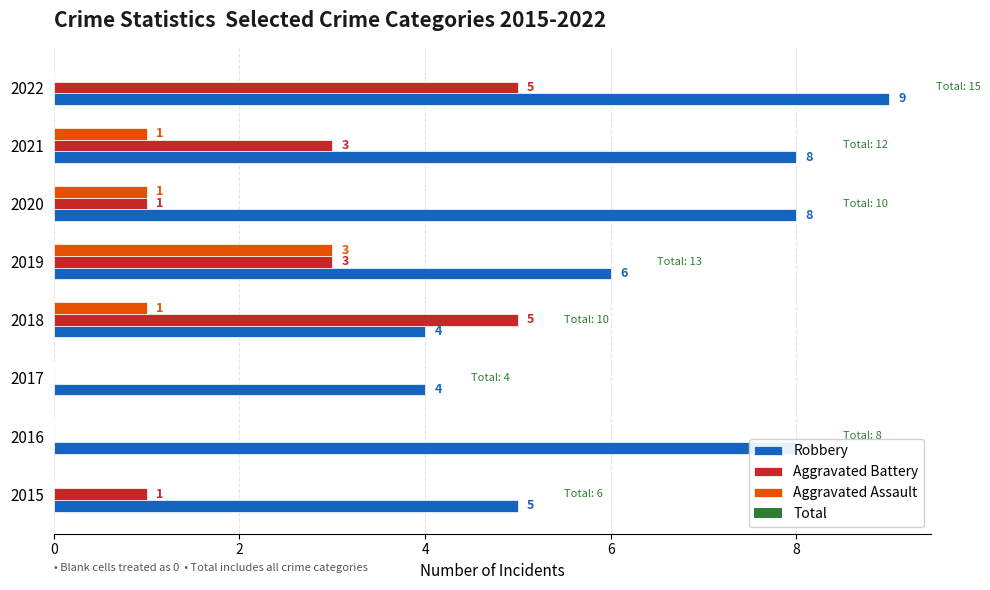

Which series has the largest total across all categories?

Robbery